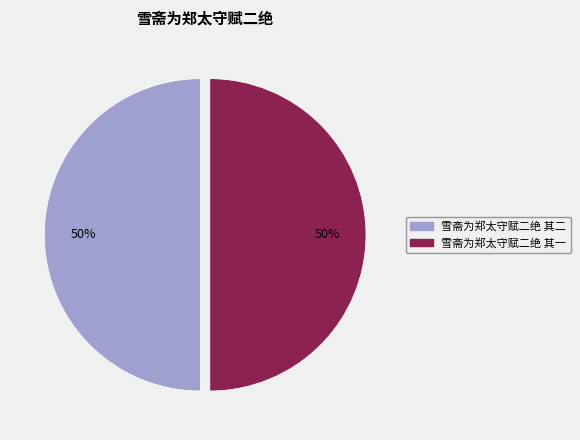

Is the sum of 雪斋为郑太守赋二绝 其二 and 雪斋为郑太守赋二绝 其一 greater than half?

Yes